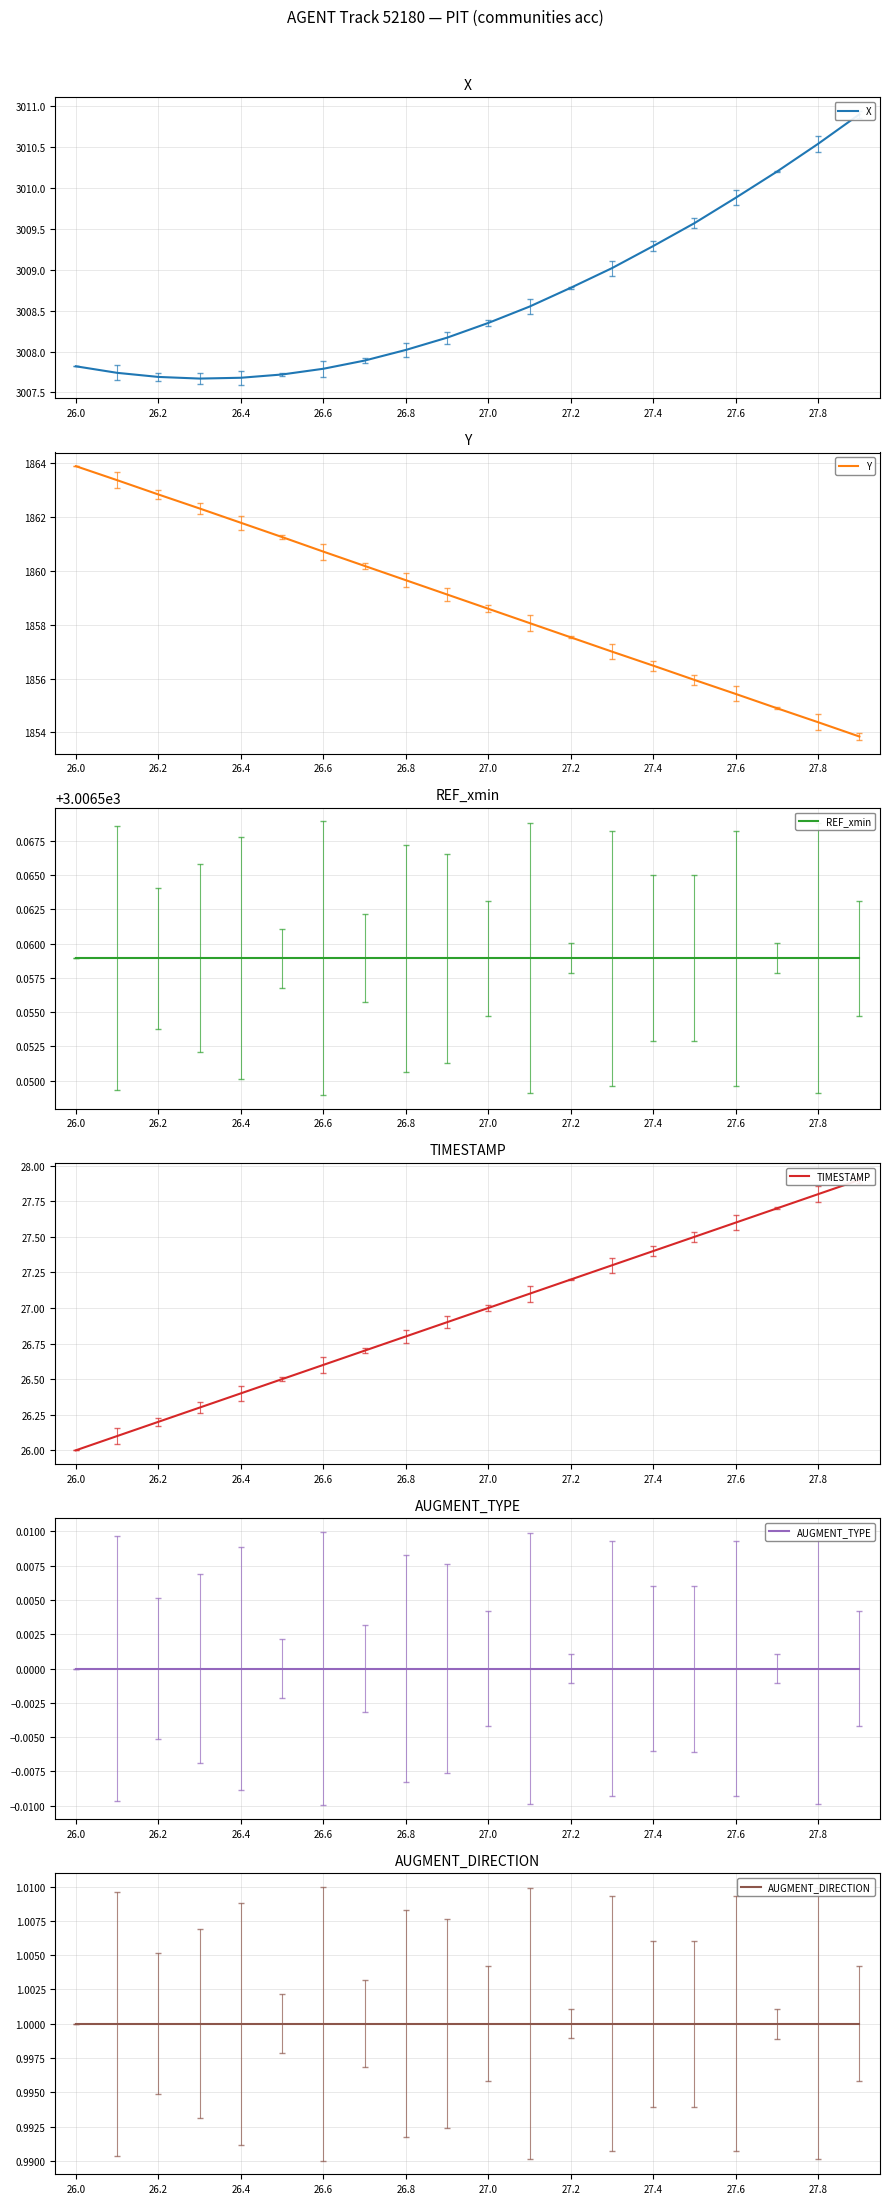

Where does the Y series first go above 1859?

26.0